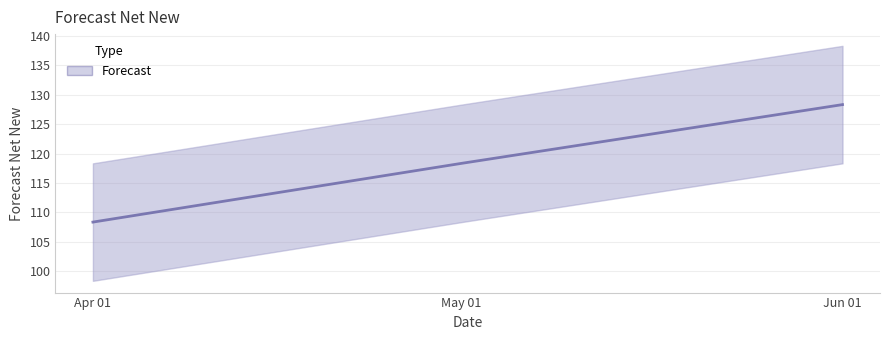

How many categories are shown in the chart?

3